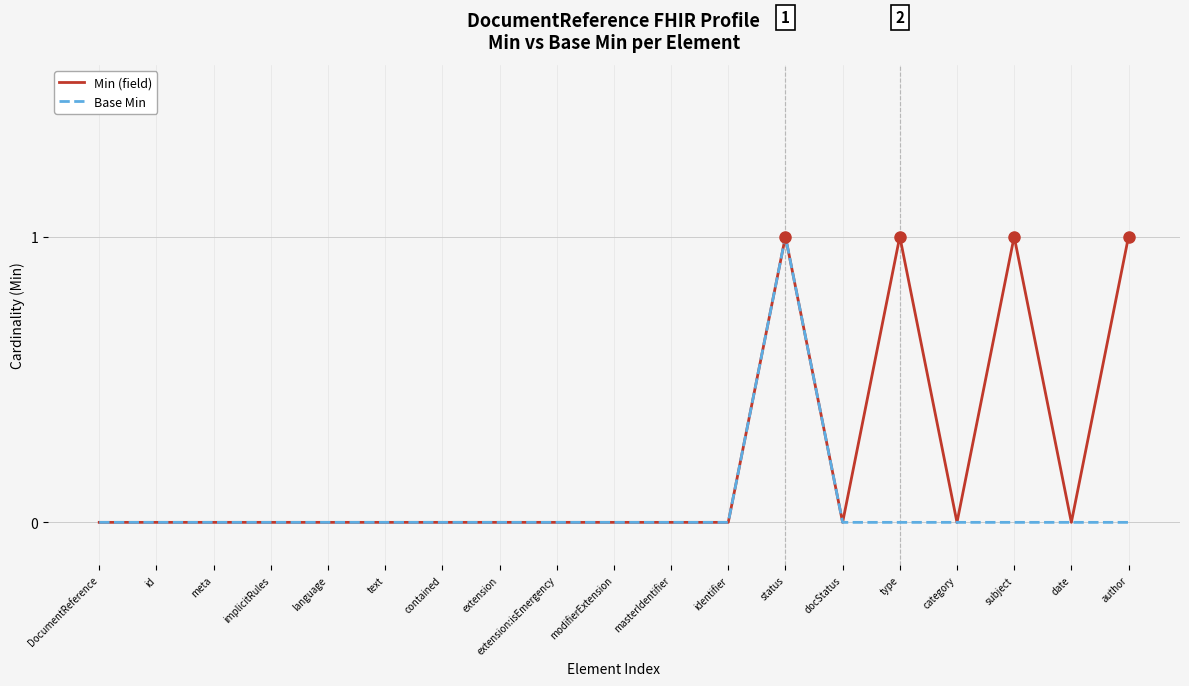

What position from the left is DocumentReference?

1